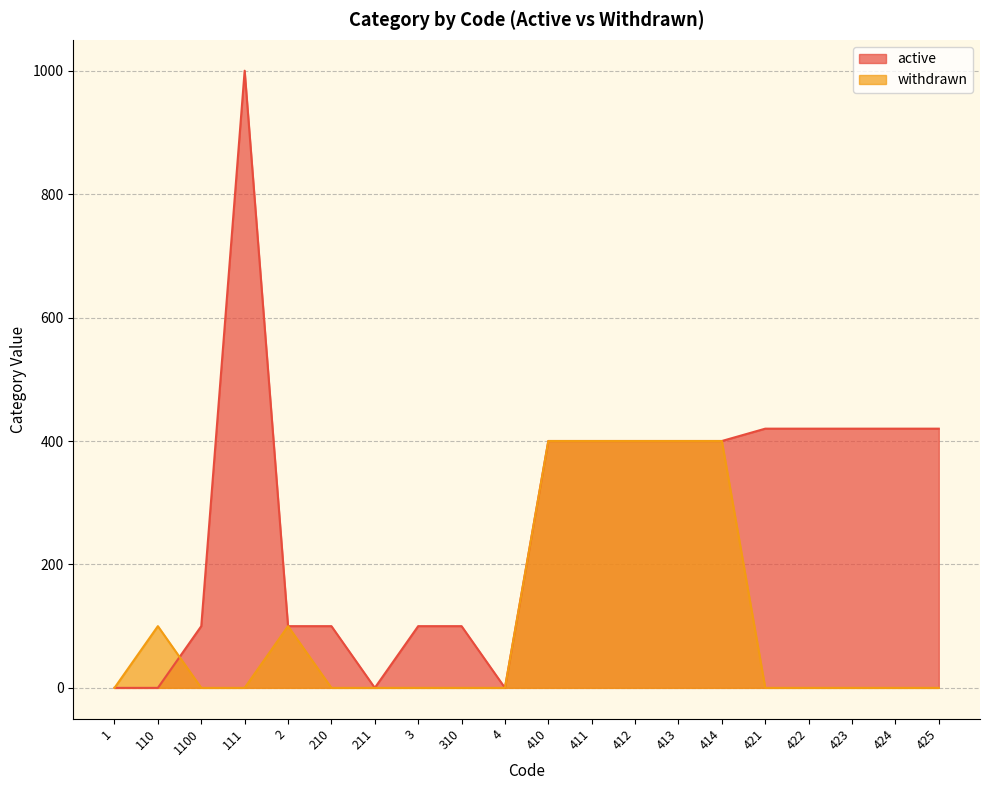

Reading left to right, list all the values displayed in this chart.

active: 1=0	110=0	1100=100	111=1000	2=100	210=100	211=0	3=100	310=100	4=0	410=400	411=400	412=400	413=400	414=400	421=420	422=420	423=420	424=420	425=420
withdrawn: 1=0	110=100	1100=0	111=0	2=100	210=0	211=0	3=0	310=0	4=0	410=400	411=400	412=400	413=400	414=400	421=0	422=0	423=0	424=0	425=0